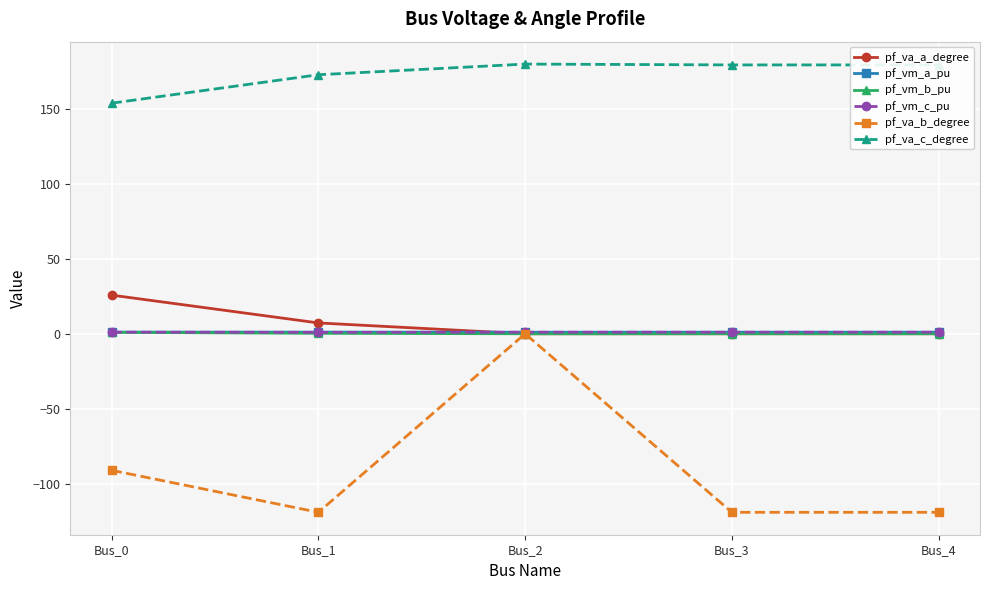

What is the minimum value shown in the chart?

-119.2